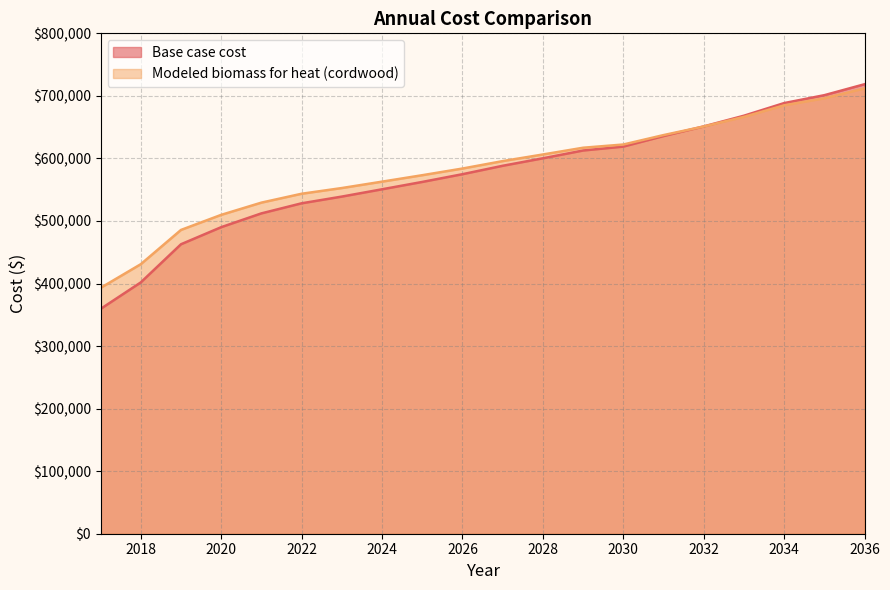

Does the chart display data point markers on the line(s)?

No